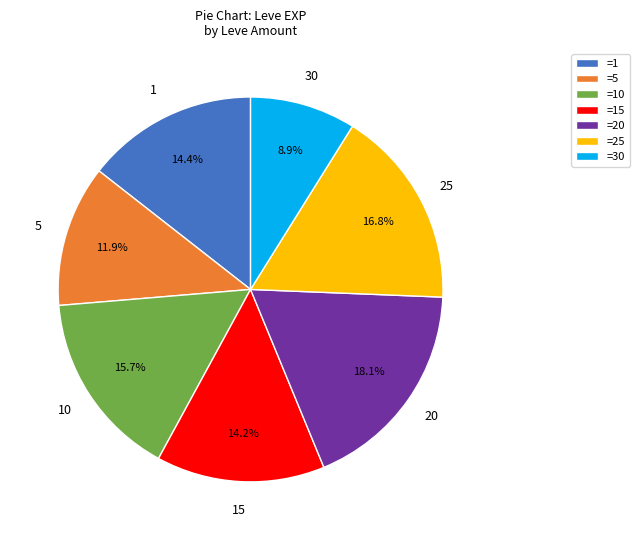

Between =5 and =15, which is larger?

=15